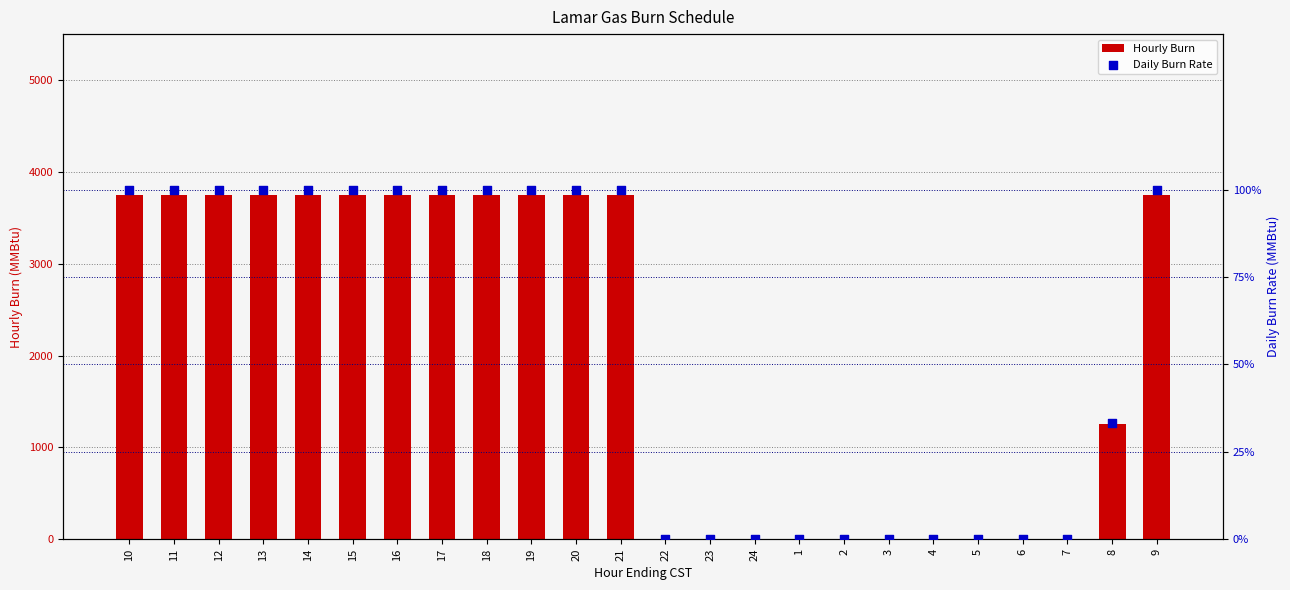

Which series has the largest total across all categories?

Daily Burn Rate